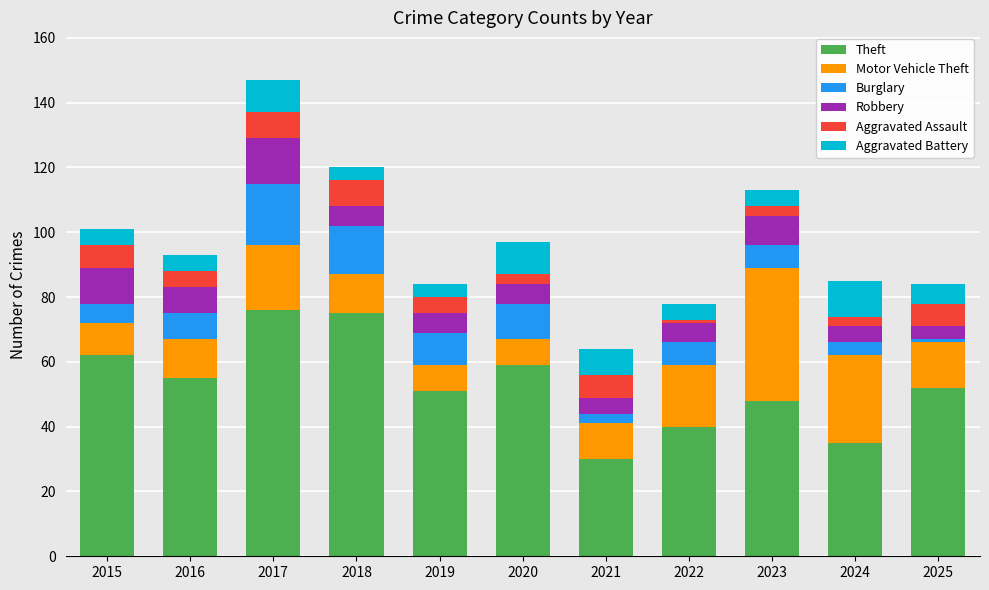

How many bars are there in total?

11